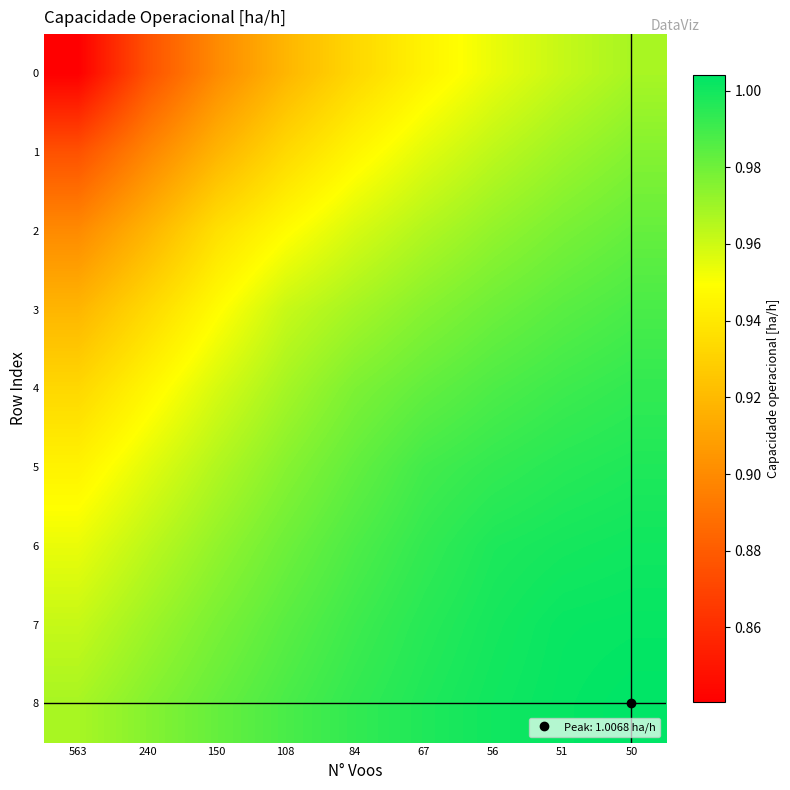

Rank the series by their maximum value, from highest to lowest.

8, 7, 6, 5, 4, 3, 2, 1, 0